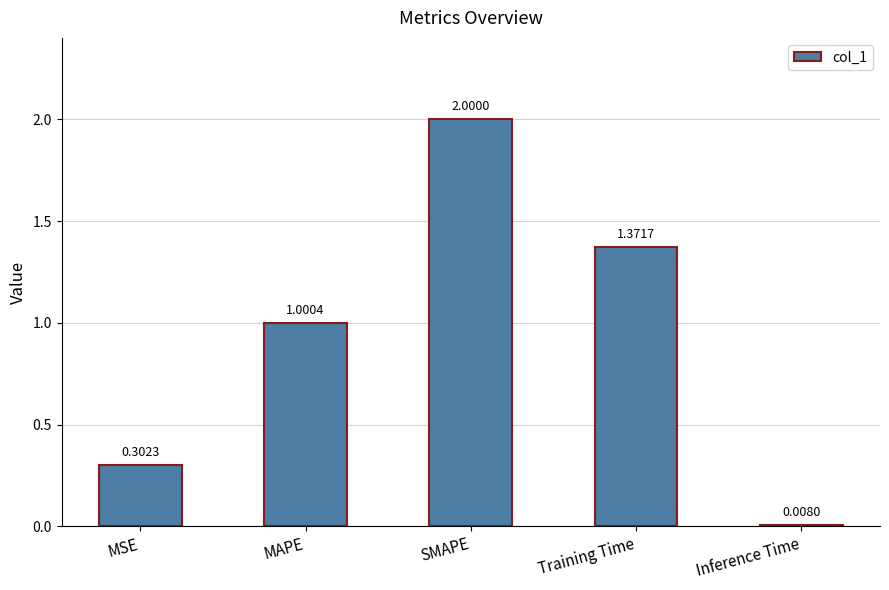

Which label corresponds to the smallest value in the chart?

Inference Time